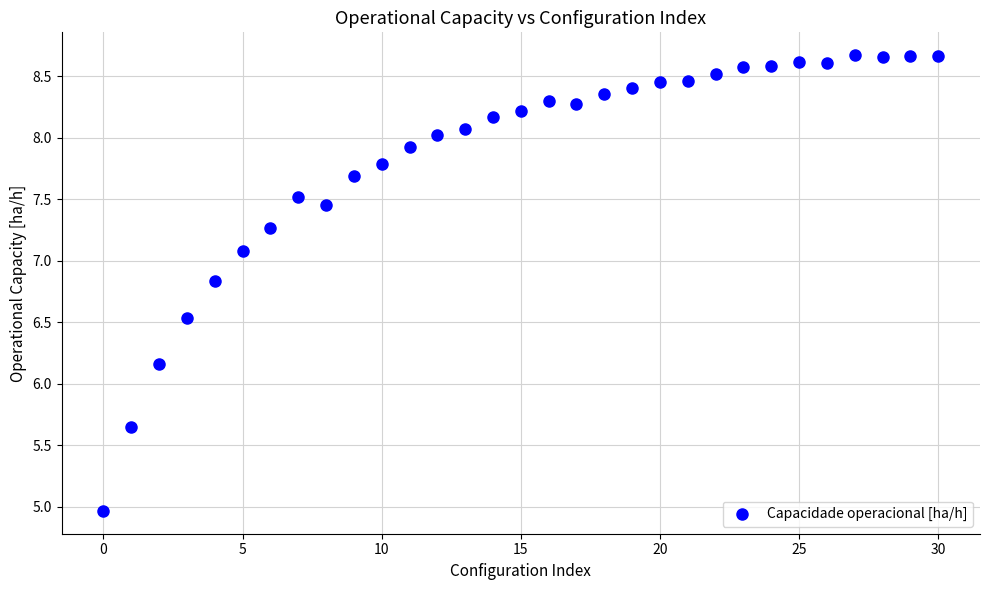

What is the range of Y values (max minus min)?

3.7